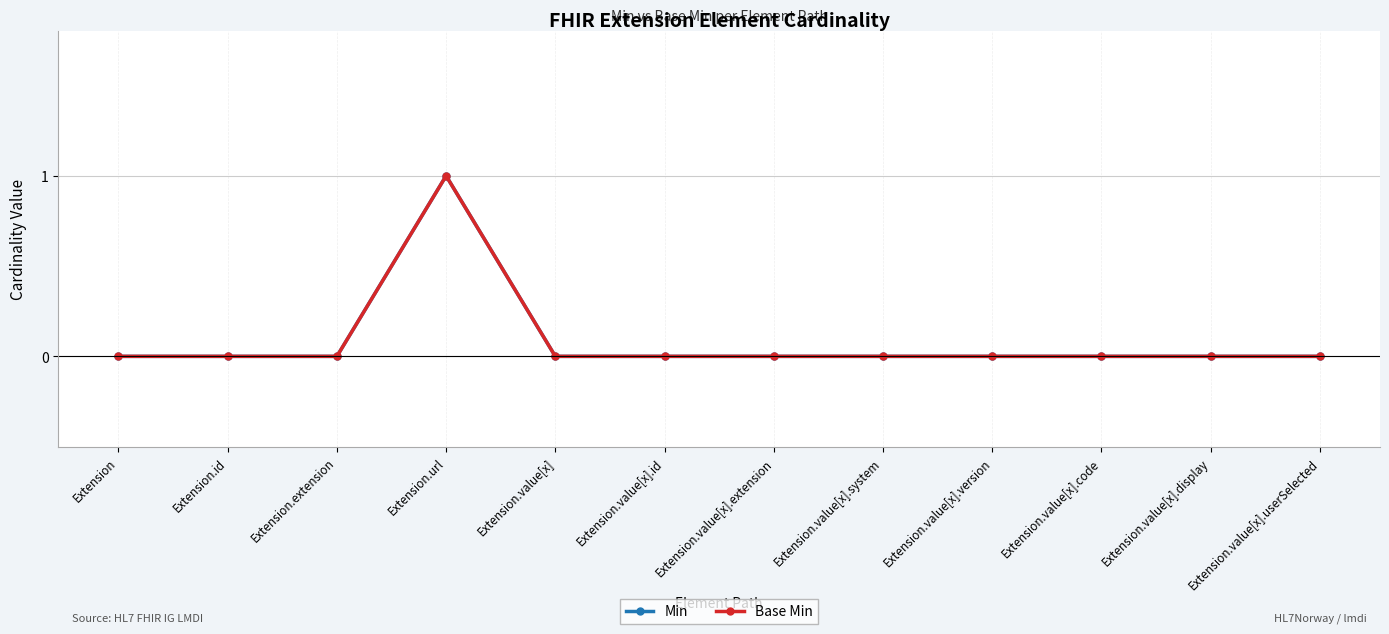

Rank the categories by Base Min value from highest to lowest.

Extension.url, Extension, Extension.id, Extension.extension, Extension.value[x], Extension.value[x].id, Extension.value[x].extension, Extension.value[x].system, Extension.value[x].version, Extension.value[x].code, Extension.value[x].display, Extension.value[x].userSelected